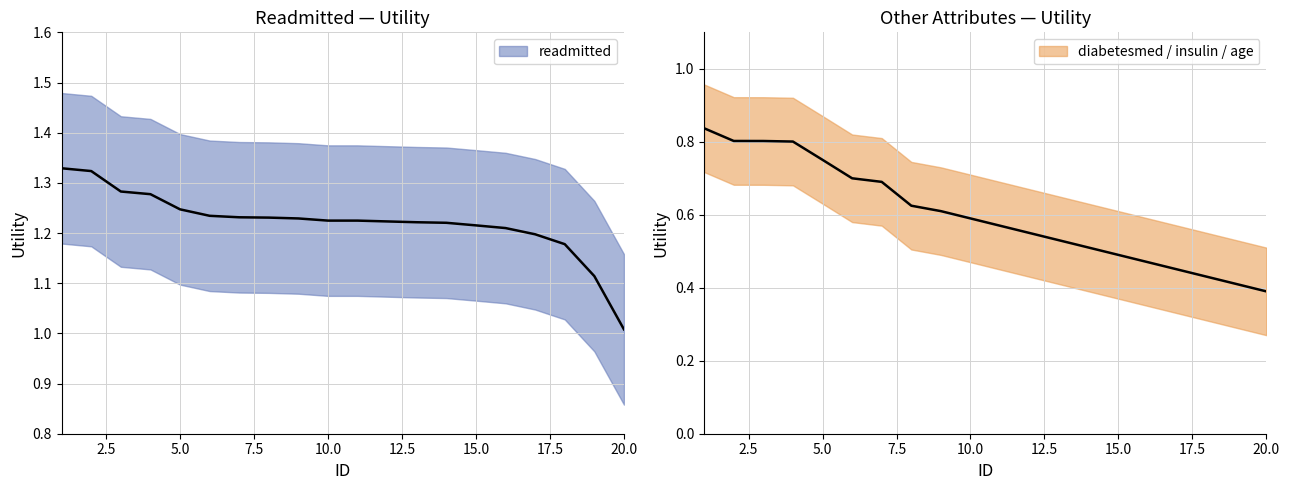

What is the value of the diabetesmed_insulin_age point at the 14th from the left?

0.5